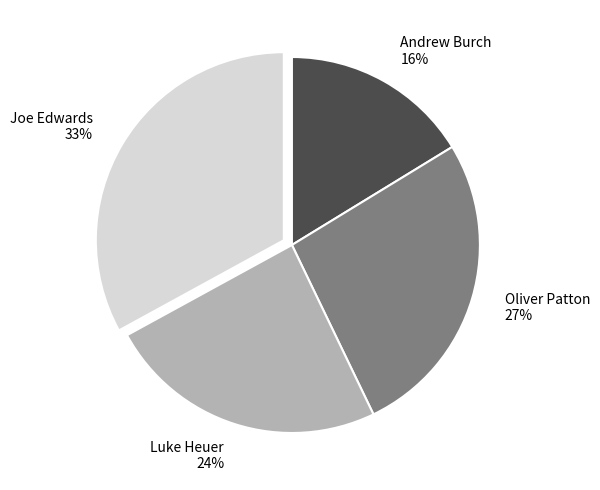

Is it true that Joe Edwards is 48% of the pie?

False